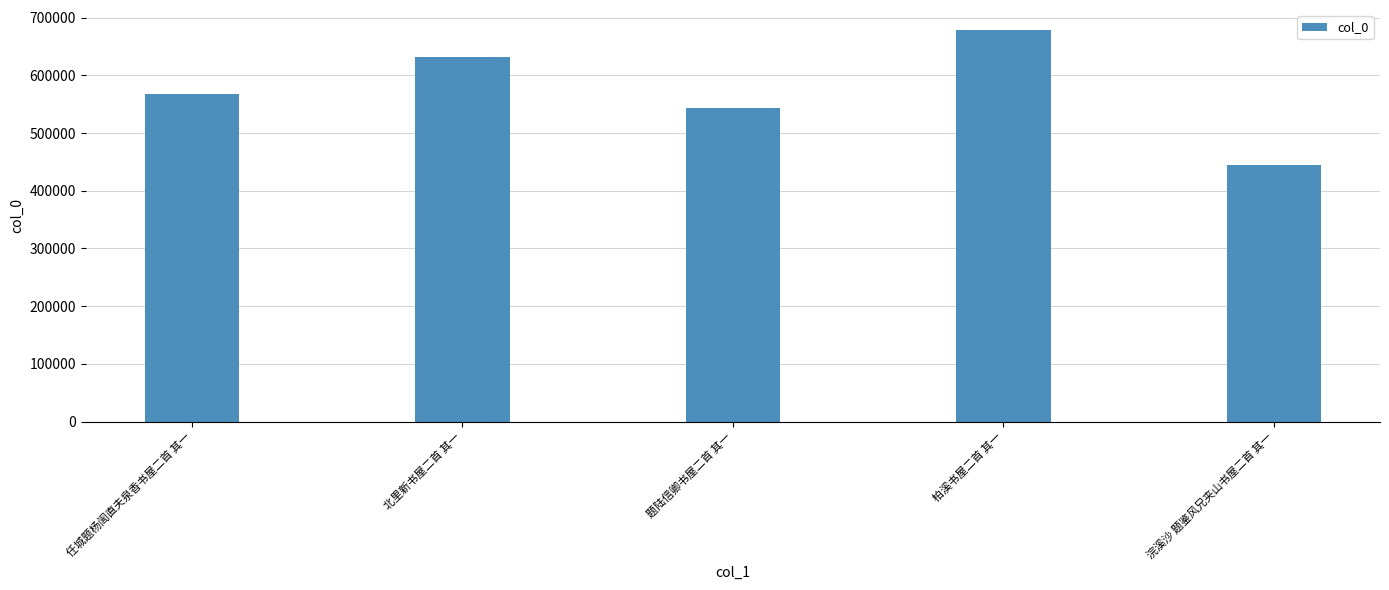

Approximately how many times larger is the value at 任城题杨訚直夫泉香书屋二首 其一 compared to 北里新书屋二首 其一?

0.9